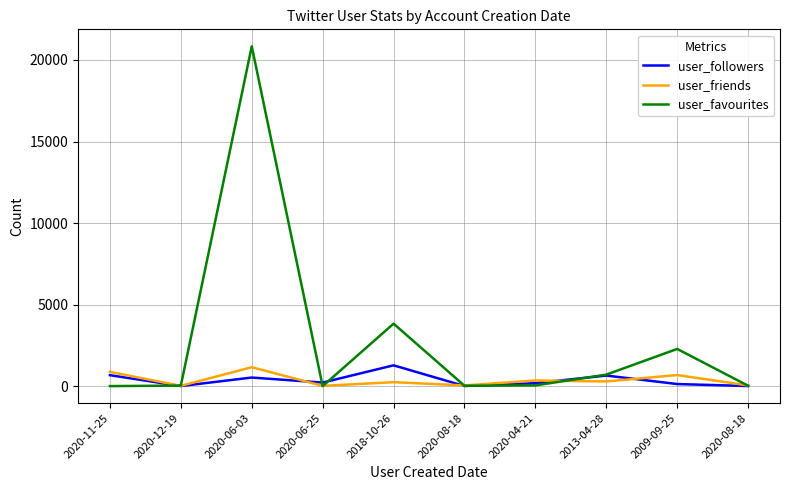

What is the minimum value for user_followers?

13